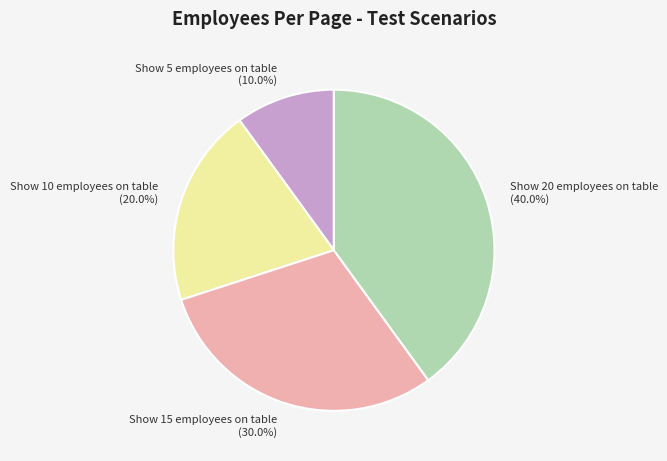

Is the sum of Show 20 employees on table (40.0%) and Show 10 employees on table (20.0%) greater than half?

Yes